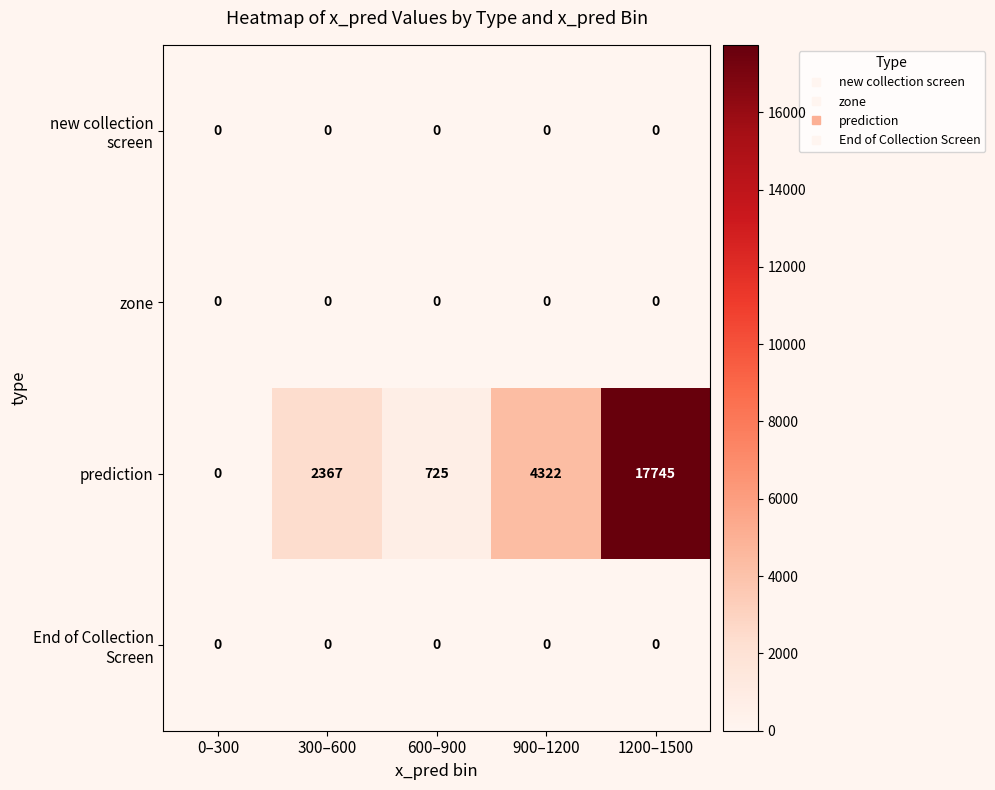

What is the difference between the maximum and second lowest values in the prediction series?

17020